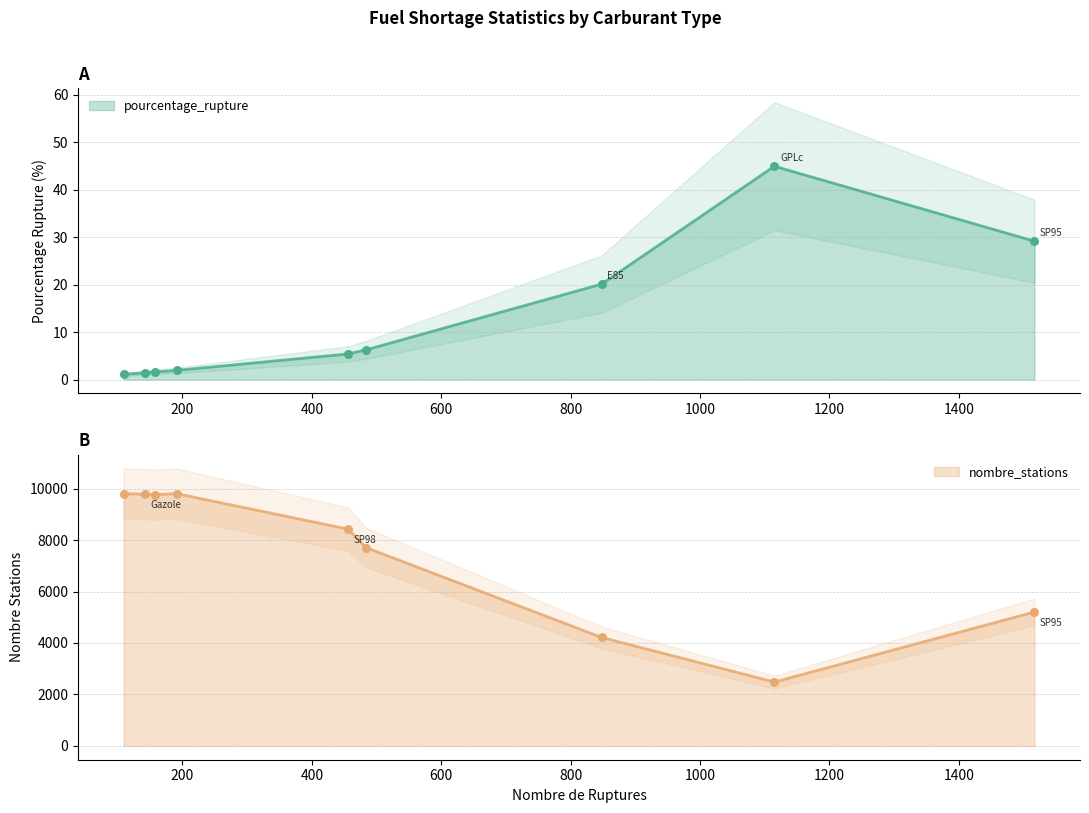

At which category is the sum across all series the highest?

au_moins_un_produit